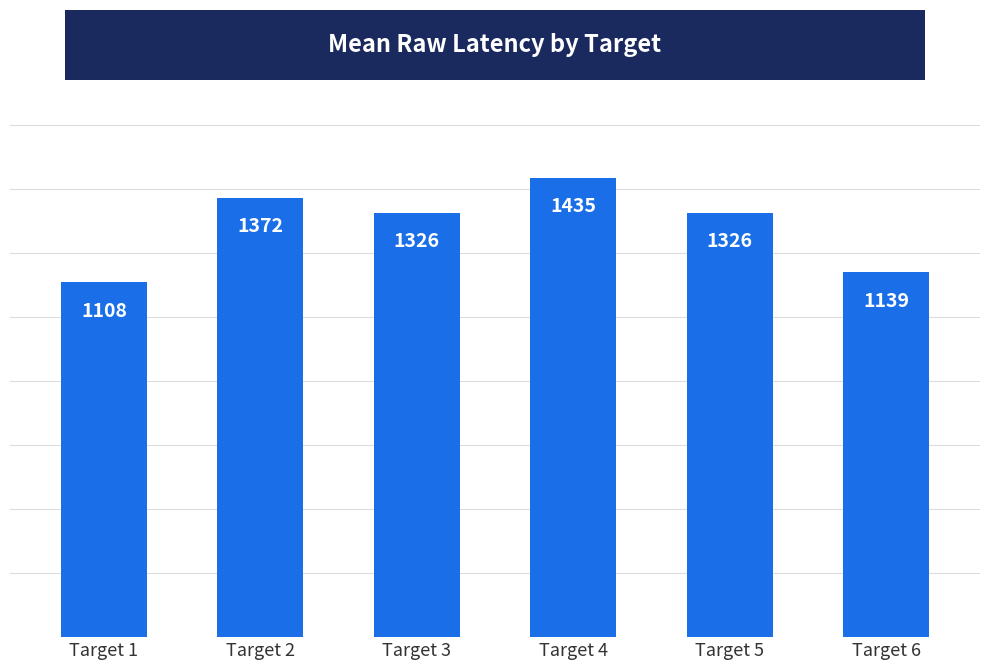

Read the value at Target 4.

1435